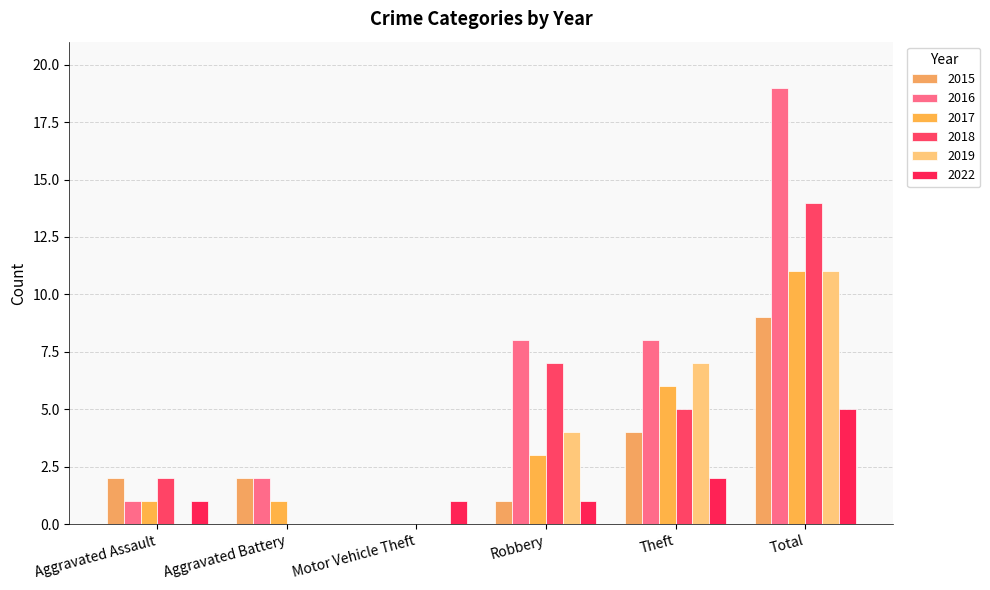

Is the value of 2016 at Motor Vehicle Theft greater than the value of 2017 at Aggravated Assault?

No